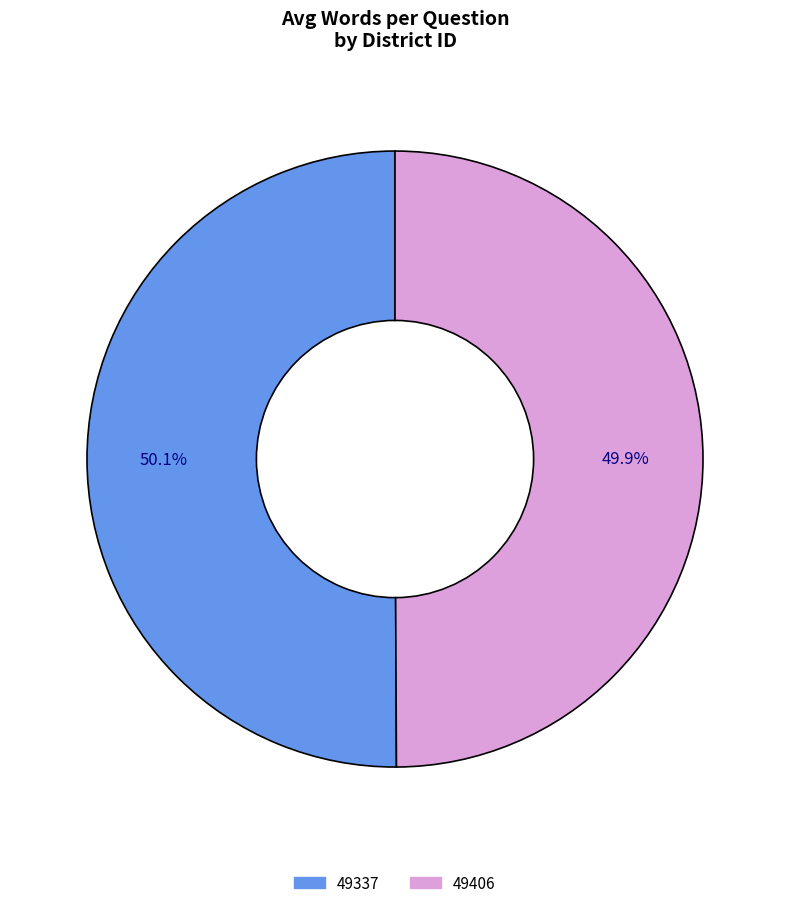

To the nearest percent, what is the average slice percentage?

50%